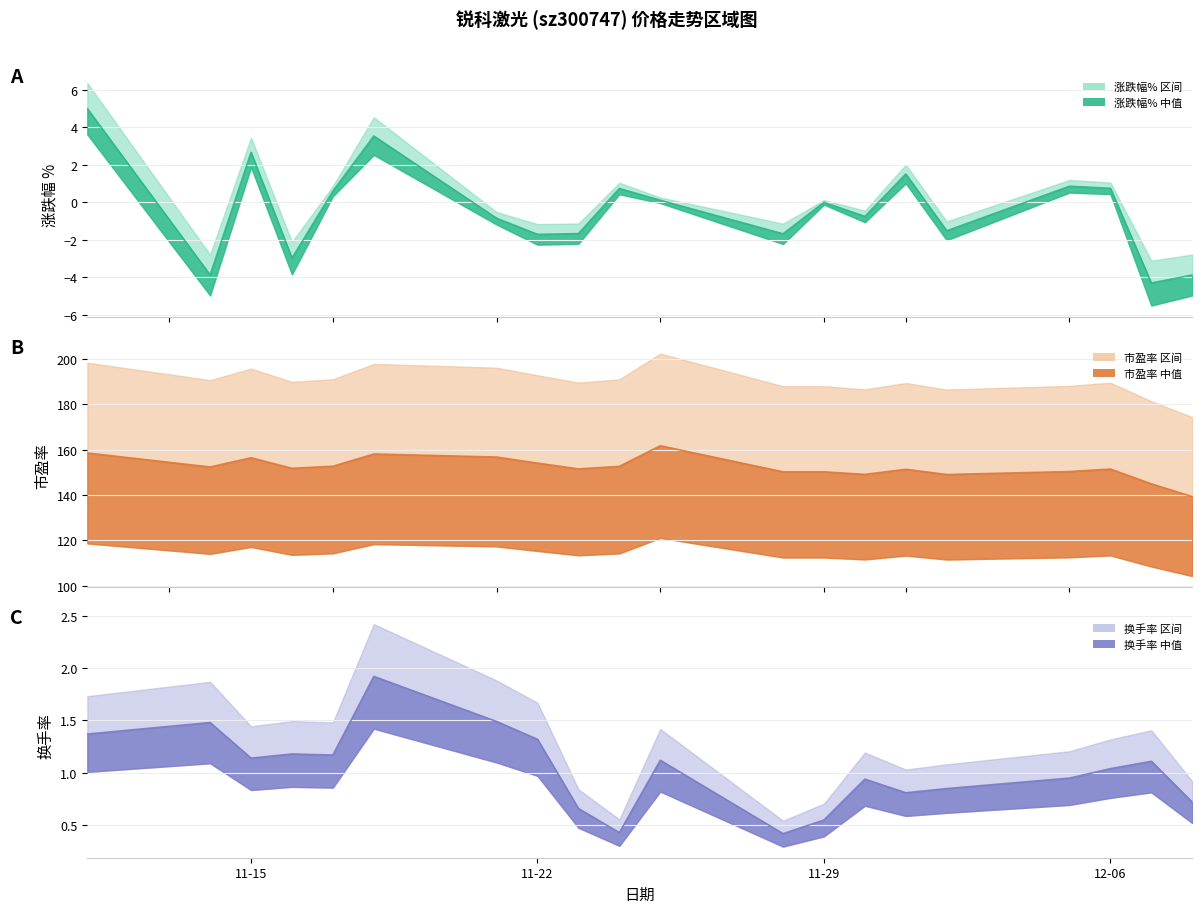

Reading right to left, what are all the values shown in this chart?

涨跌幅%: -3.9	-4.3	0.8	0.9	-1.5	1.5	-0.8	0.0	-1.7	0.1	0.7	-1.7	-1.7	-0.8	3.5	0.6	-3.0	2.7	-3.9	5.0
市盈率: 139.3	144.9	151.5	150.3	149.1	151.4	149.1	150.2	150.2	161.8	152.7	151.5	154.1	156.8	158.1	152.7	151.8	156.4	152.4	158.5
换手率: 0.7	1.1	1.0	0.9	0.8	0.8	0.9	0.6	0.4	1.1	0.4	0.7	1.3	1.5	1.9	1.2	1.2	1.1	1.5	1.4